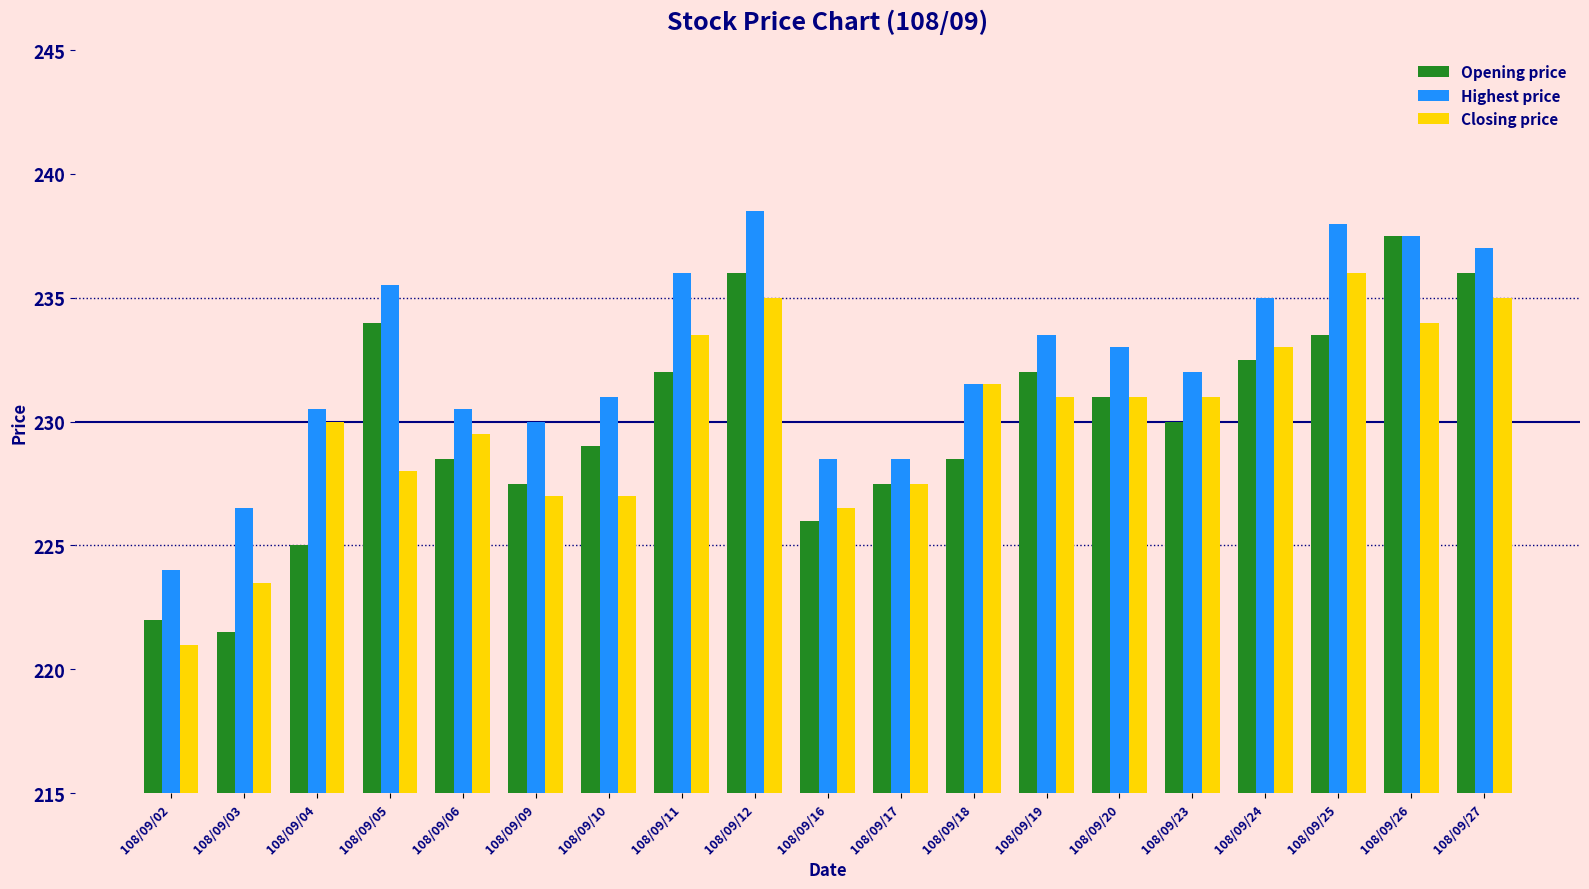

What is the sum of all Opening price values?

4370.0